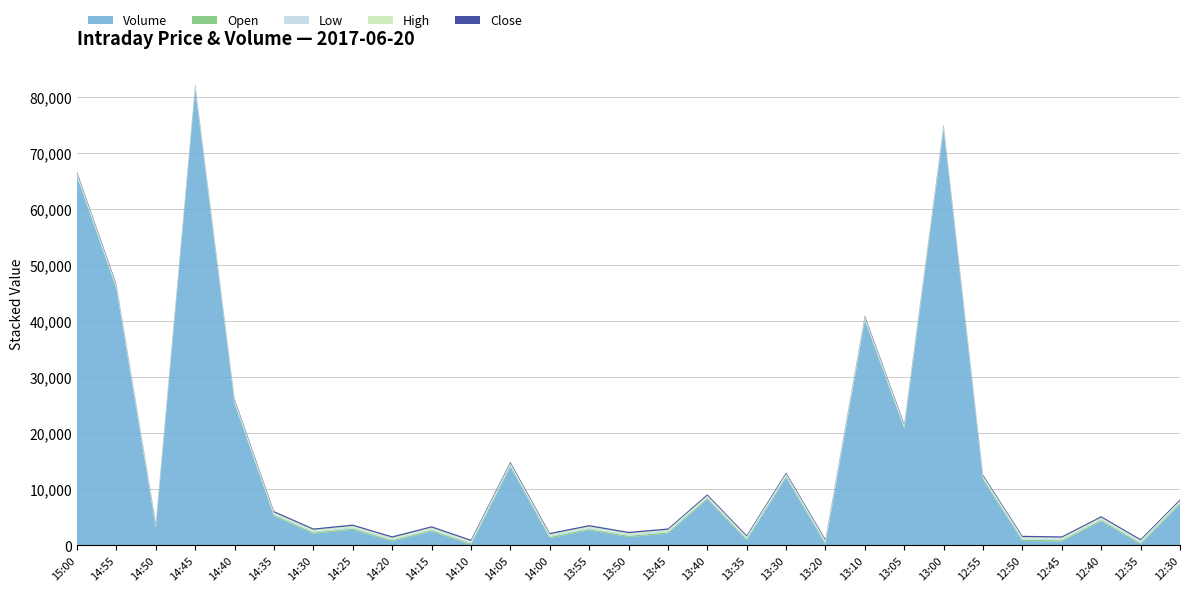

Reading left to right, list all the values displayed in this chart.

Volume: 15:00=65700	14:55=45700	14:50=3100	14:45=81300	14:40=25200	14:35=5200	14:30=2100	14:25=2800	14:20=700	14:15=2500	14:10=100	14:05=14000	14:00=1300	13:55=2700	13:50=1500	13:45=2100	13:40=8200	13:35=900	13:30=12100	13:20=200	13:10=40100	13:05=20800	13:00=74100	12:55=11700	12:50=800	12:45=700	12:40=4300	12:35=200	12:30=7300
High: 15:00=235	14:55=235	14:50=235	14:45=235	14:40=234	14:35=234	14:30=234	14:25=233	14:20=234	14:15=234	14:10=233	14:05=234	14:00=234	13:55=234	13:50=234	13:45=234	13:40=234	13:35=234	13:30=234	13:20=234	13:10=234	13:05=234	13:00=234	12:55=234	12:50=234	12:45=233	12:40=234	12:35=234	12:30=234
Open: 15:00=235	14:55=234	14:50=235	14:45=234	14:40=234	14:35=233	14:30=234	14:25=233	14:20=234	14:15=233	14:10=233	14:05=234	14:00=234	13:55=234	13:50=234	13:45=234	13:40=233	13:35=234	13:30=233	13:20=234	13:10=233	13:05=233	13:00=233	12:55=233	12:50=233	12:45=233	12:40=233	12:35=234	12:30=234
Low: 15:00=235	14:55=234	14:50=235	14:45=233	14:40=233	14:35=233	14:30=233	14:25=233	14:20=234	14:15=233	14:10=233	14:05=233	14:00=234	13:55=234	13:50=233	13:45=233	13:40=233	13:35=234	13:30=233	13:20=234	13:10=233	13:05=233	13:00=233	12:55=233	12:50=233	12:45=233	12:40=233	12:35=234	12:30=233
Close: 15:00=235	14:55=235	14:50=235	14:45=235	14:40=234	14:35=234	14:30=233	14:25=233	14:20=234	14:15=234	14:10=233	14:05=233	14:00=234	13:55=234	13:50=234	13:45=233	13:40=234	13:35=234	13:30=233	13:20=234	13:10=233	13:05=234	13:00=233	12:55=234	12:50=233	12:45=233	12:40=234	12:35=234	12:30=233